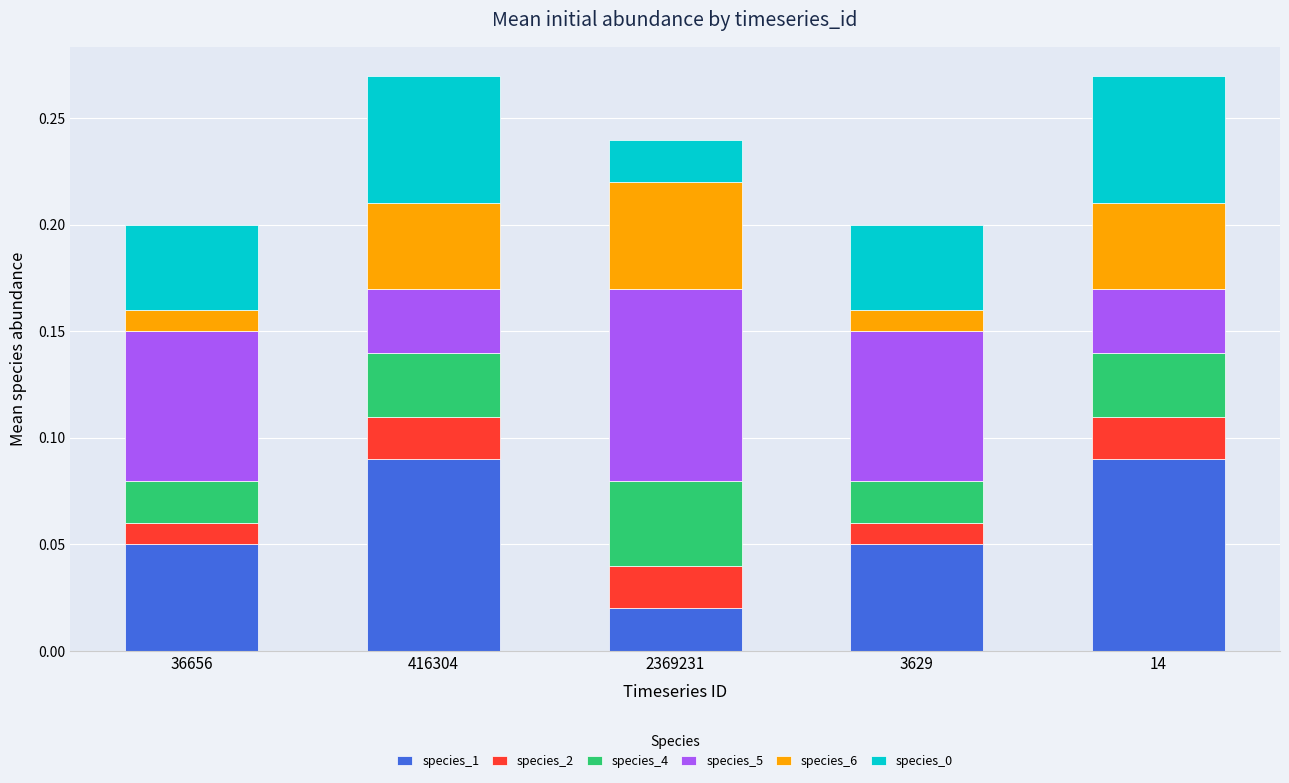

What is the total value across all series at 14?

0.3